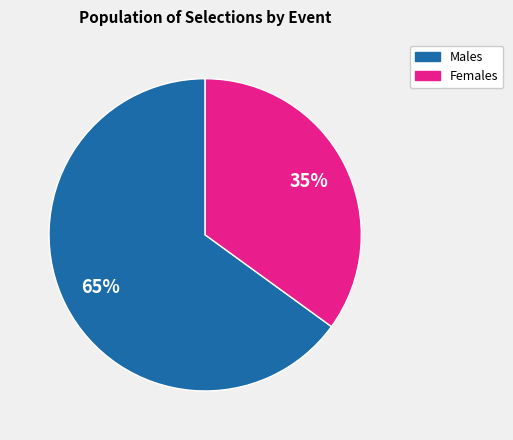

To the nearest percent, what is the average slice percentage?

50%